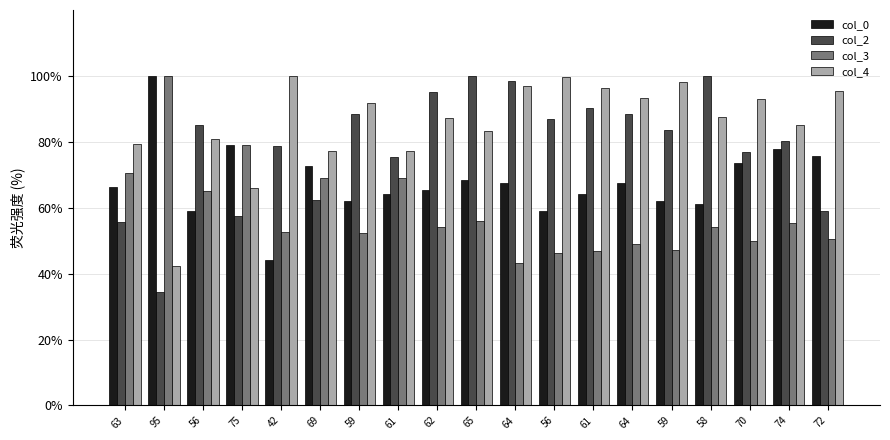

What are all the series names shown in the legend?

col_0, col_2, col_3, col_4